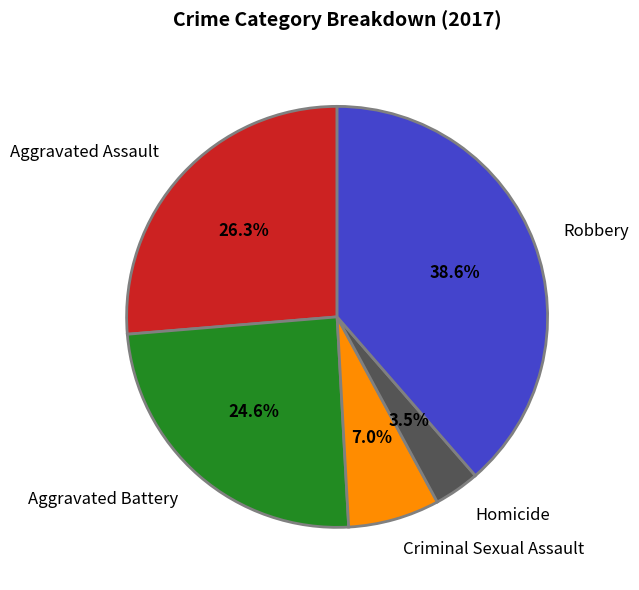

Rank the categories by value from lowest to highest.

Homicide, Criminal Sexual Assault, Aggravated Battery, Aggravated Assault, Robbery